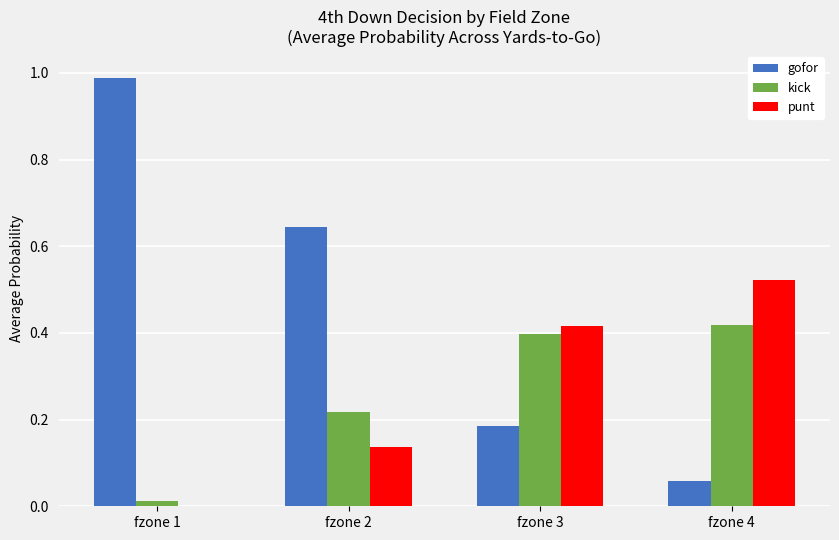

Which series has the largest range (max minus min)?

gofor